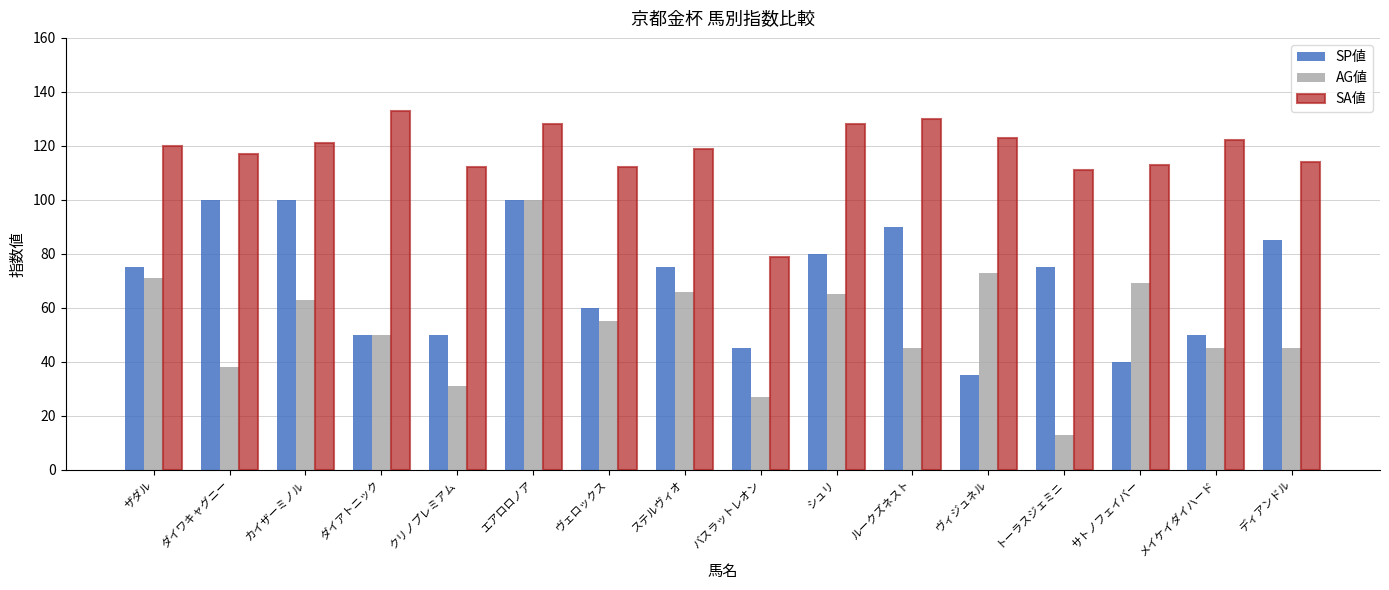

At how many categories does at least one series exceed 52?

16